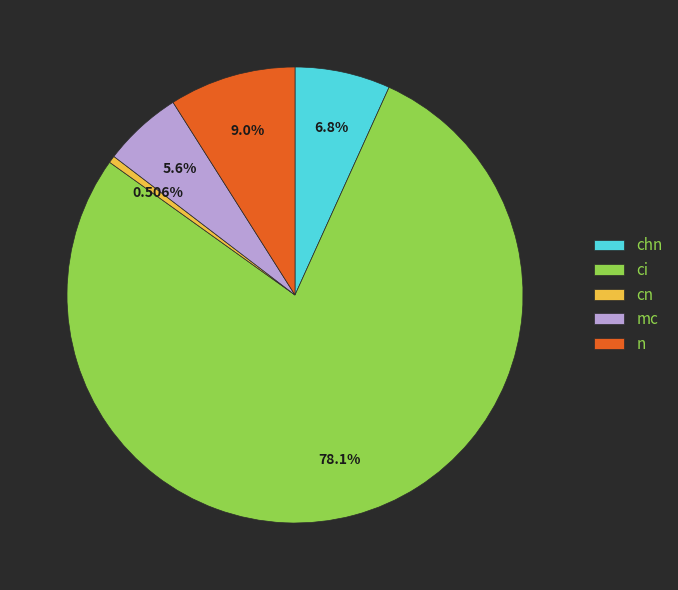

How many segments does this pie chart have?

5